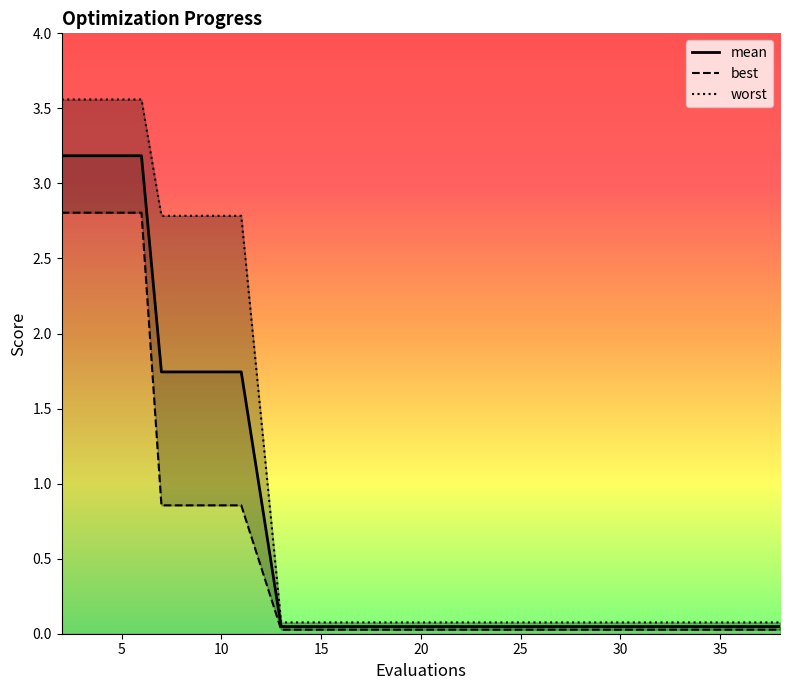

How many lines are shown in the chart?

3